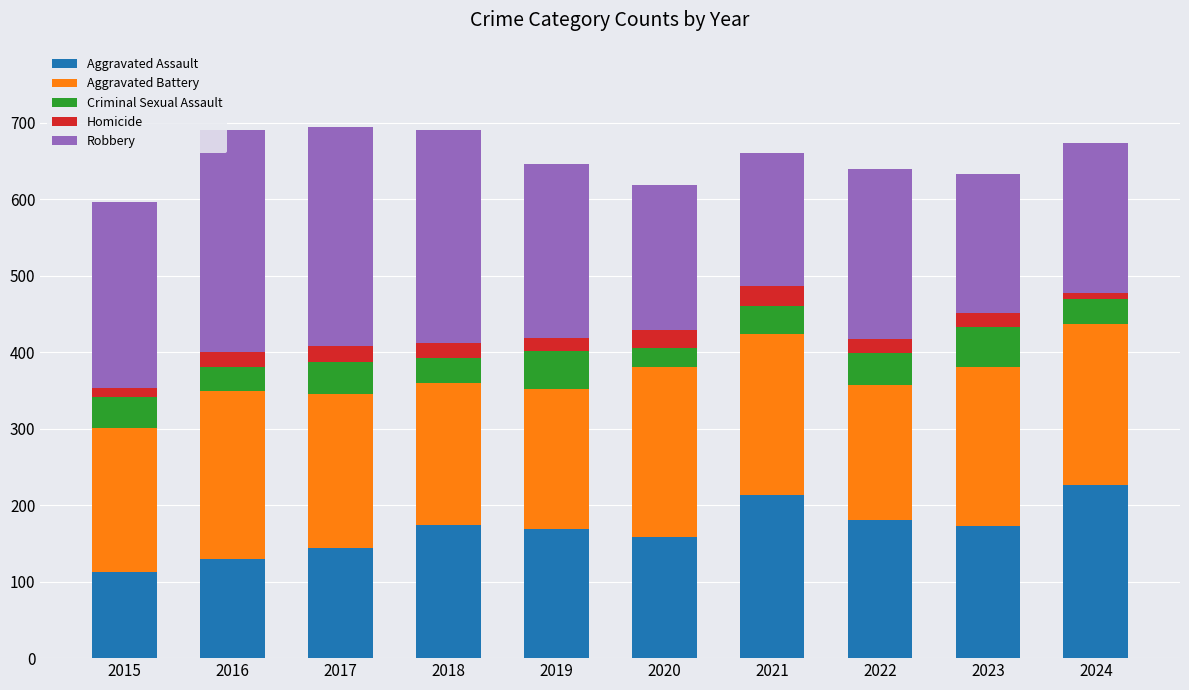

What is the total value across all series at 2022?

640